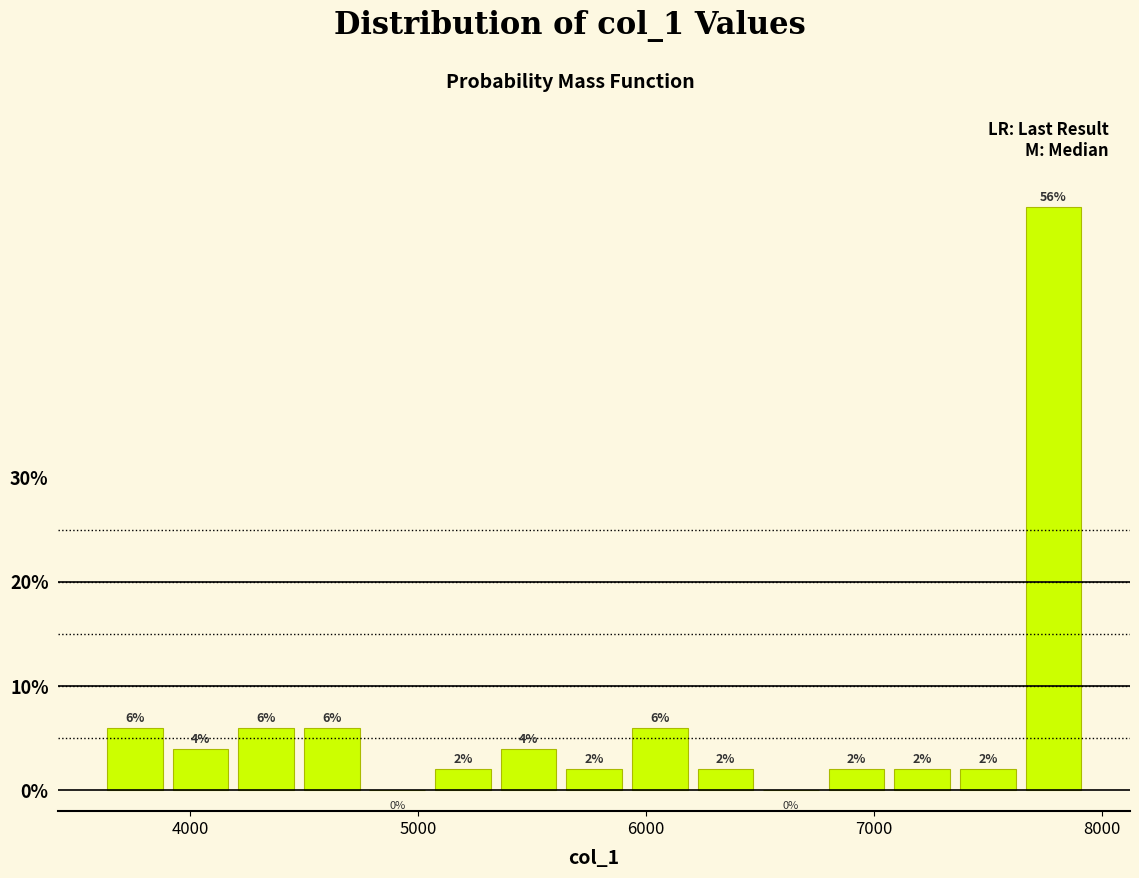

Read against the x-axis, roughly where is the centre of the tallest bar?

7800